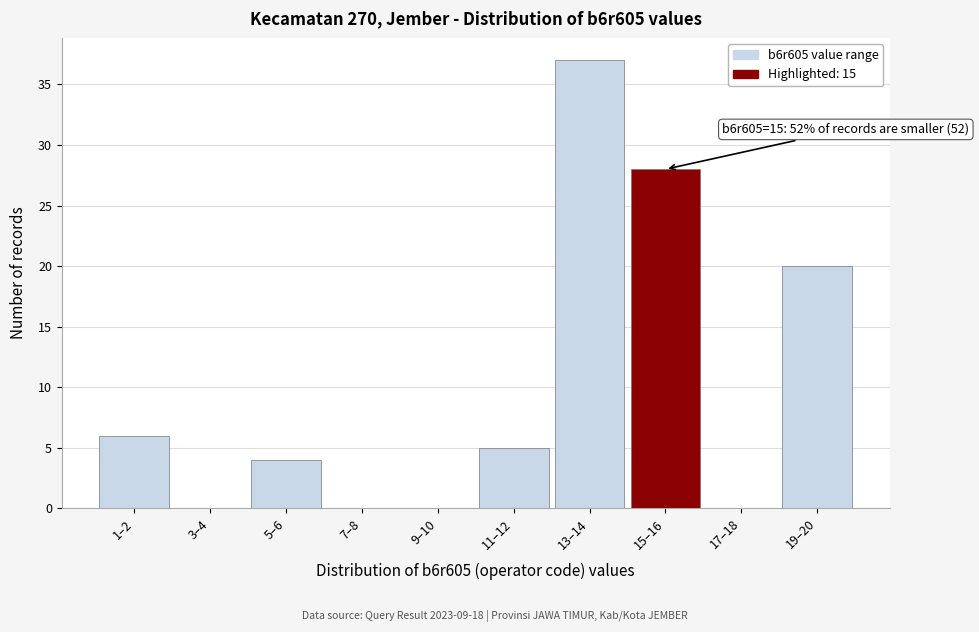

Reading right to left, transcribe all the data shown in this chart.

19–20=20	17–18=0	15–16=28	13–14=37	11–12=5	9–10=0	7–8=0	5–6=4	3–4=0	1–2=6